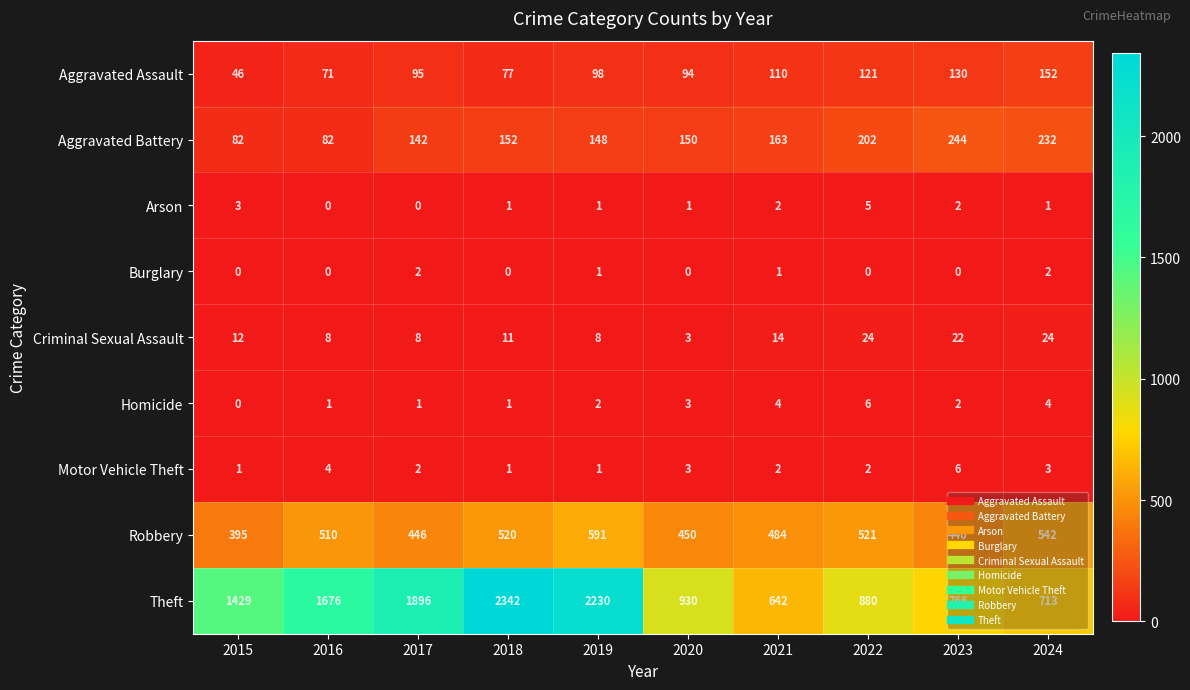

What is the greatest value displayed?

2342